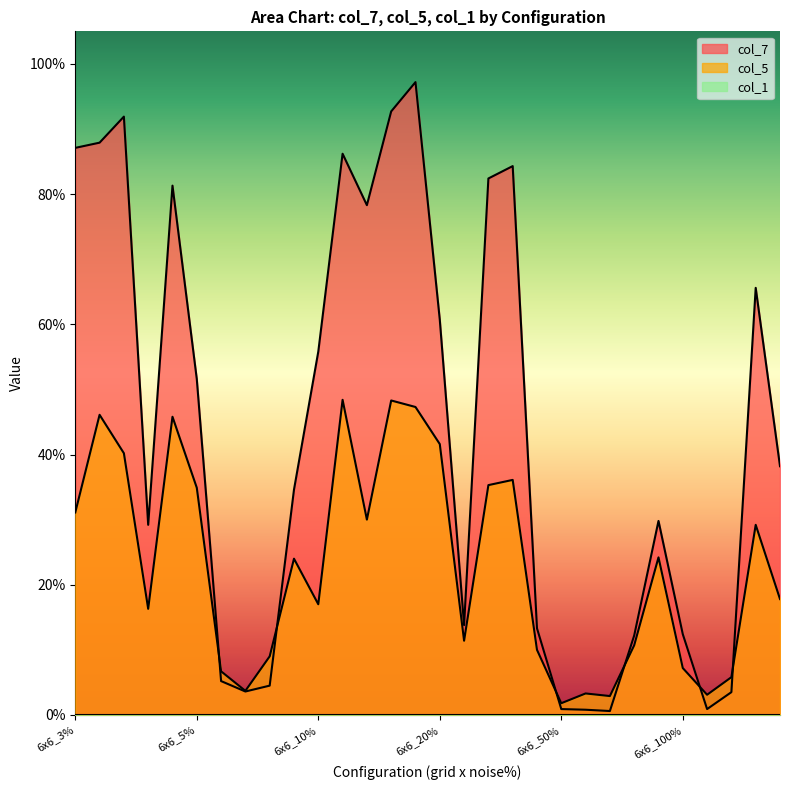

How many lines are shown in the chart?

2